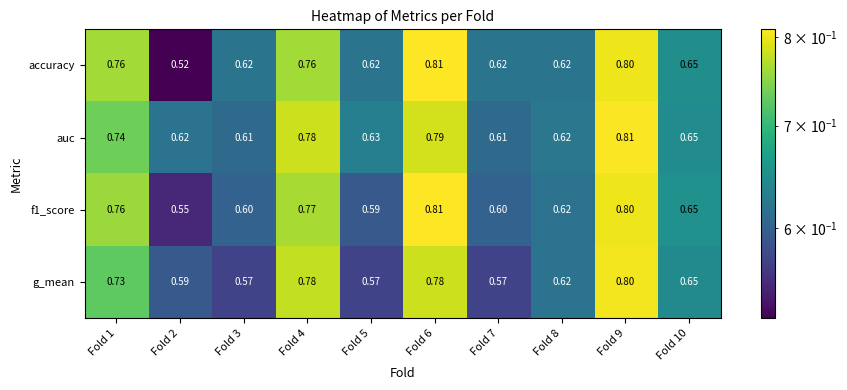

Which series has the largest total across all categories?

auc